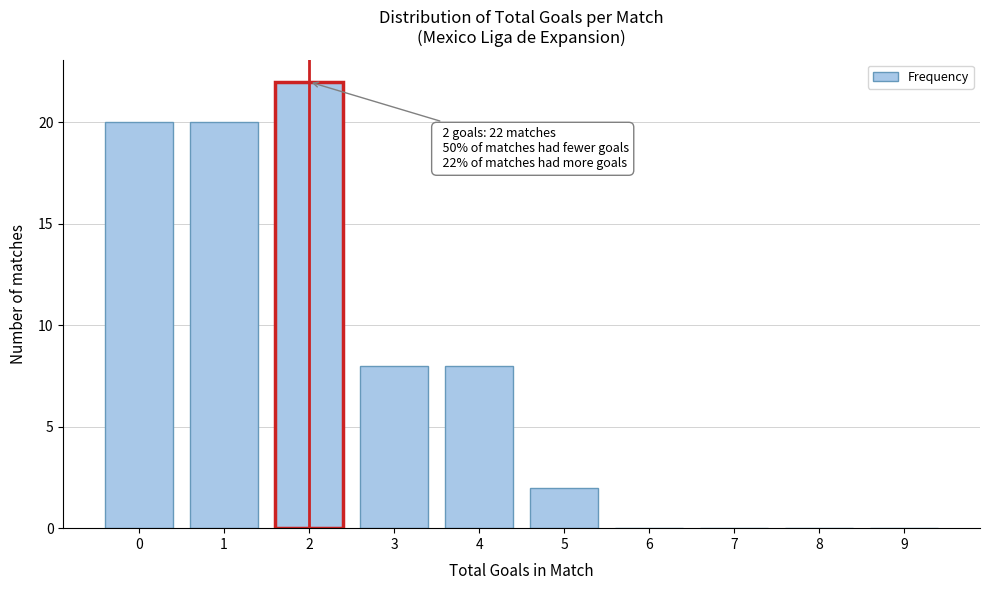

Reading left to right, transcribe all the data shown in this chart.

0=20	1=20	2=22	3=8	4=8	5=2	6=0	7=0	8=0	9=0